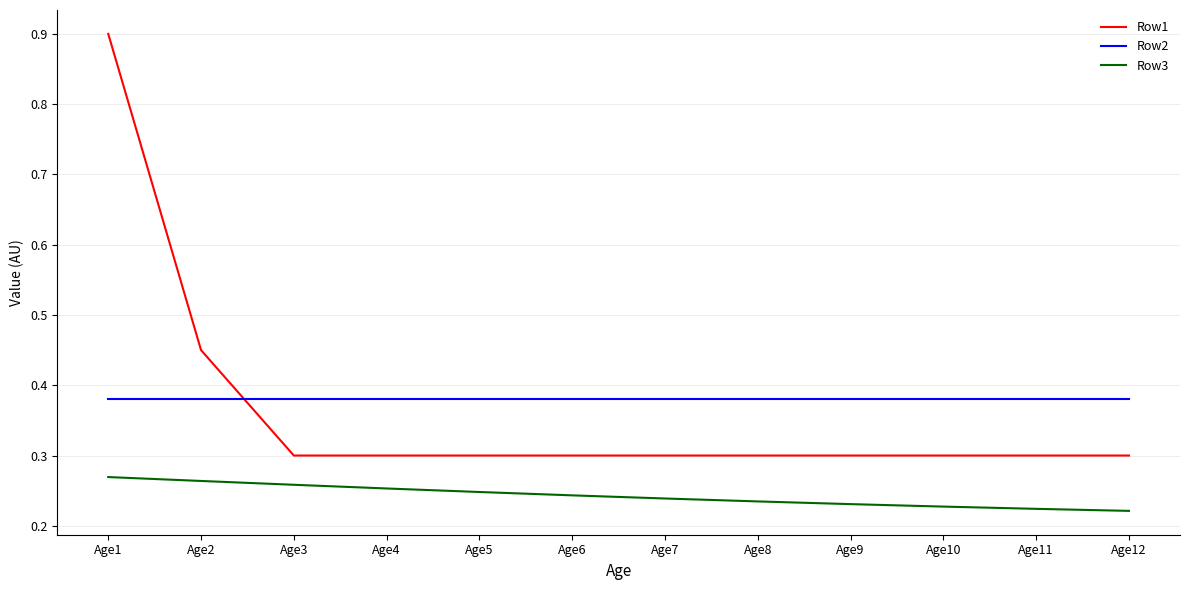

At which category is the sum across all series the highest?

Age1